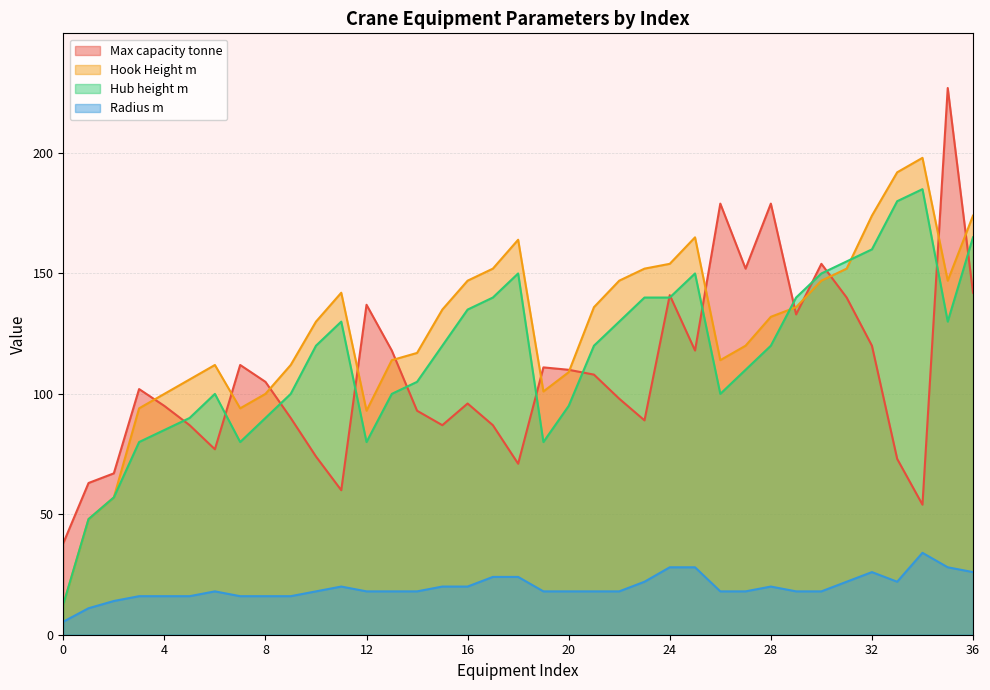

How many distinct data groups are displayed?

4